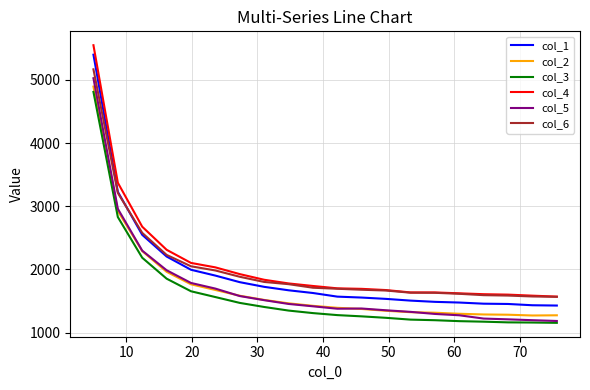

True or false: col_1 and col_5 cross at least once.

False